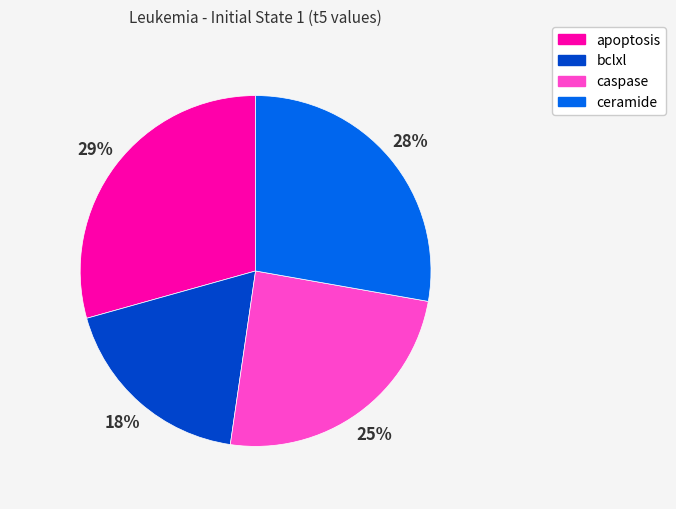

Count the number of slices in the pie.

4